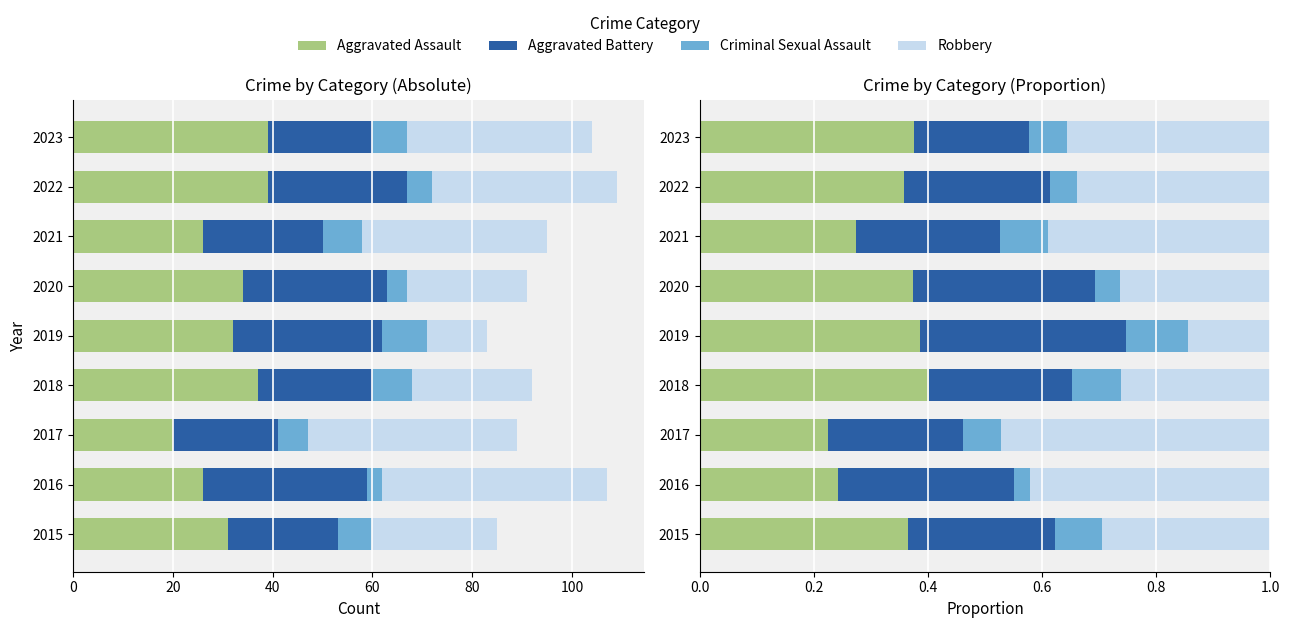

How many groups of bars are there?

9